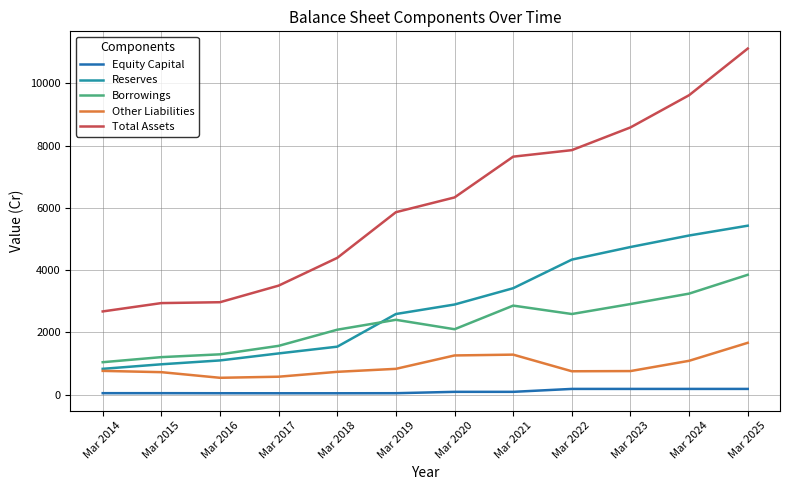

True or false: Total Assets and Equity Capital cross at least once.

False